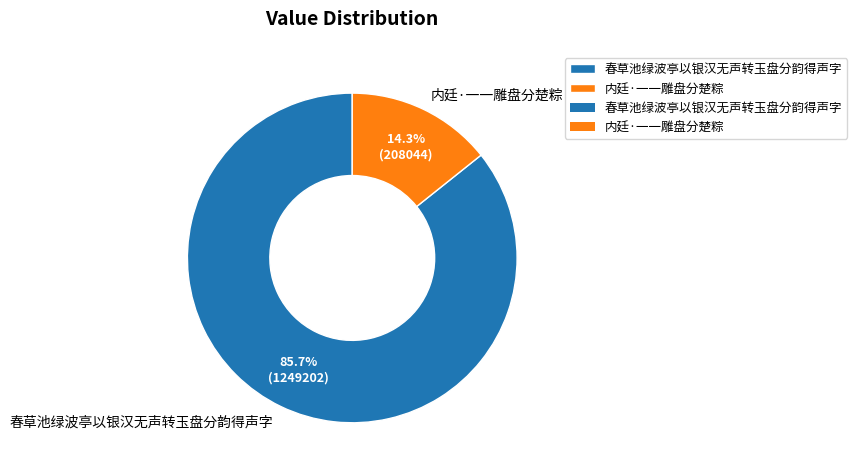

What is the ratio of the value at 春草池绿波亭以银汉无声转玉盘分韵得声字 to the value at 内廷·一一雕盘分楚粽?

6.0